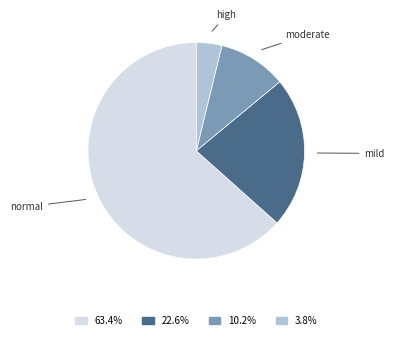

Is the sum of high and normal greater than half?

Yes